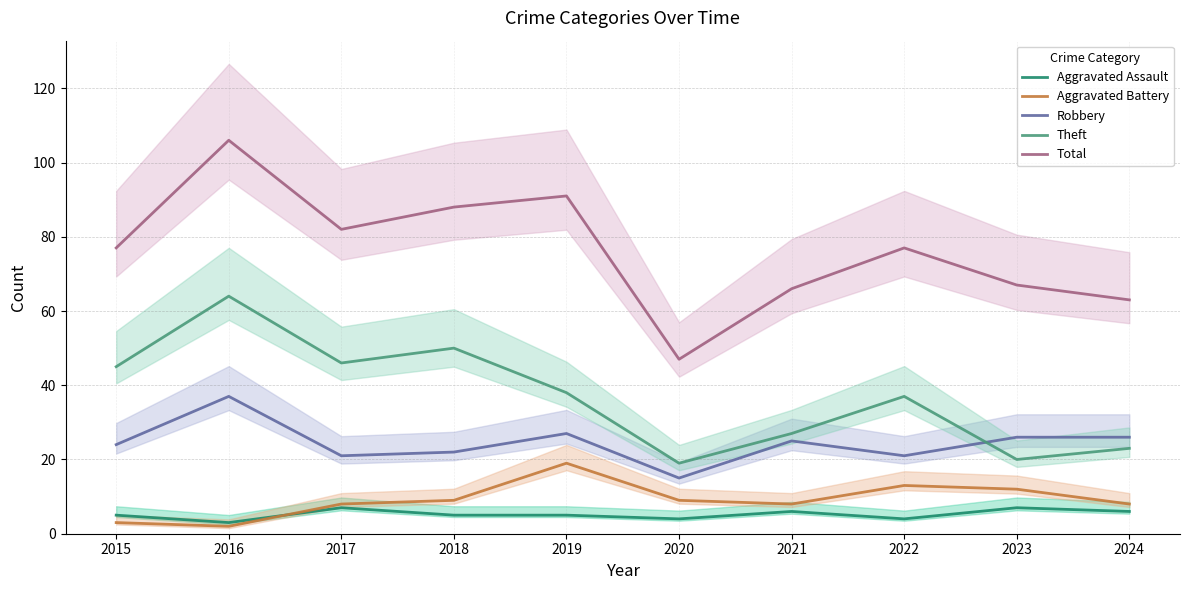

At how many categories does at least one series exceed 65?

8